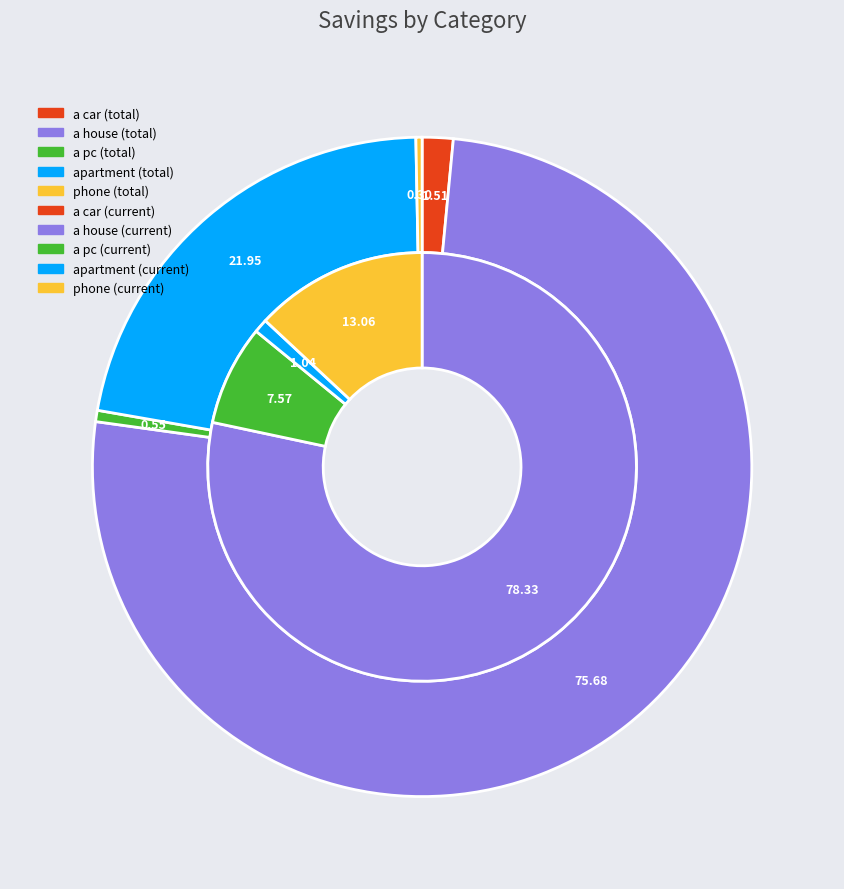

To the nearest percent, what percentage of the pie is a pc?

1%